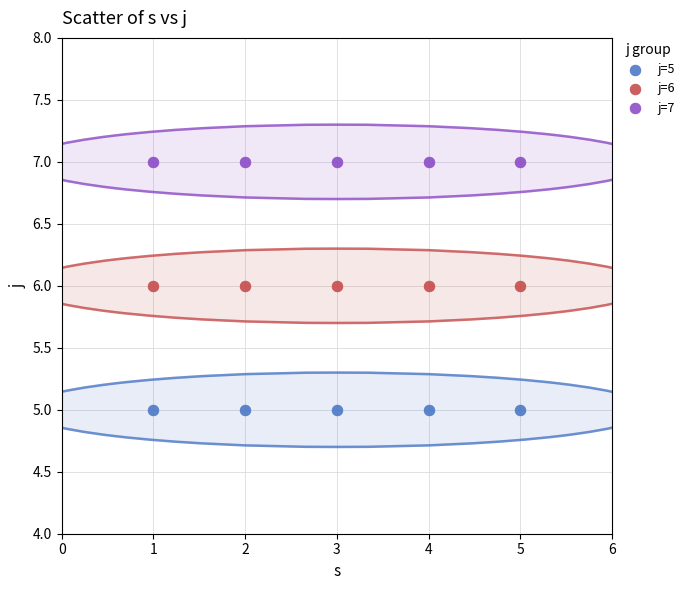

Which series contains the lowest Y value?

j=5